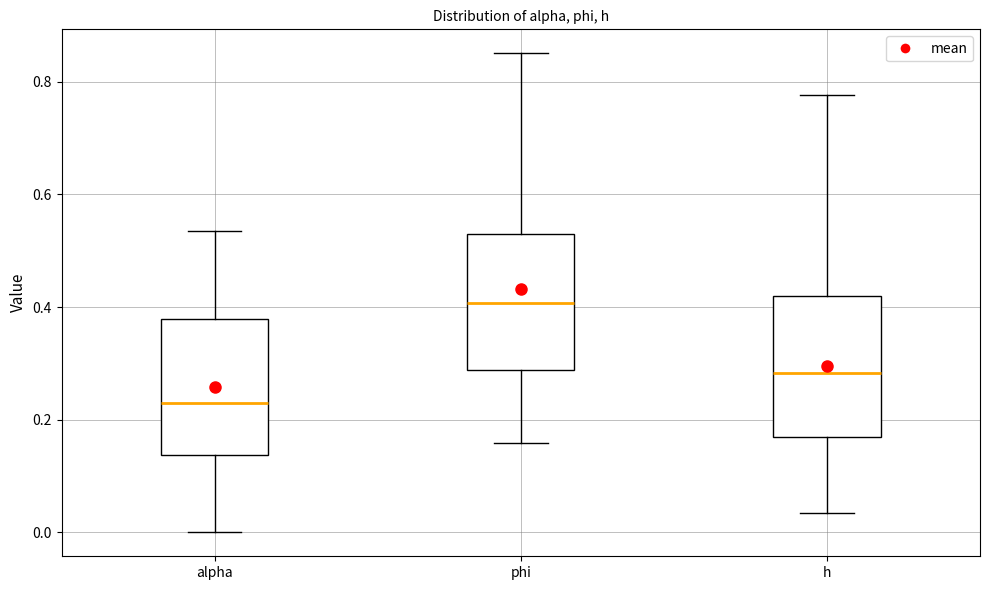

Where does the lower whisker of the box for phi end on the y-axis? The values are not printed on the chart, so give them approximately, as read against the axis.

0.16